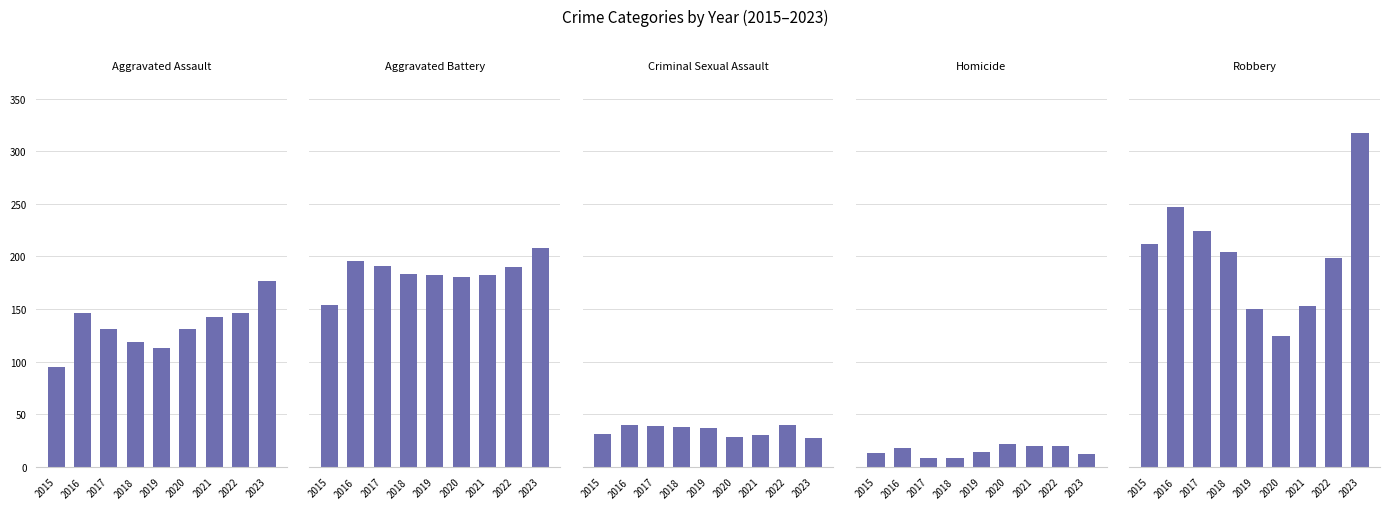

Is it true that Robbery equals 224 at 2017?

True